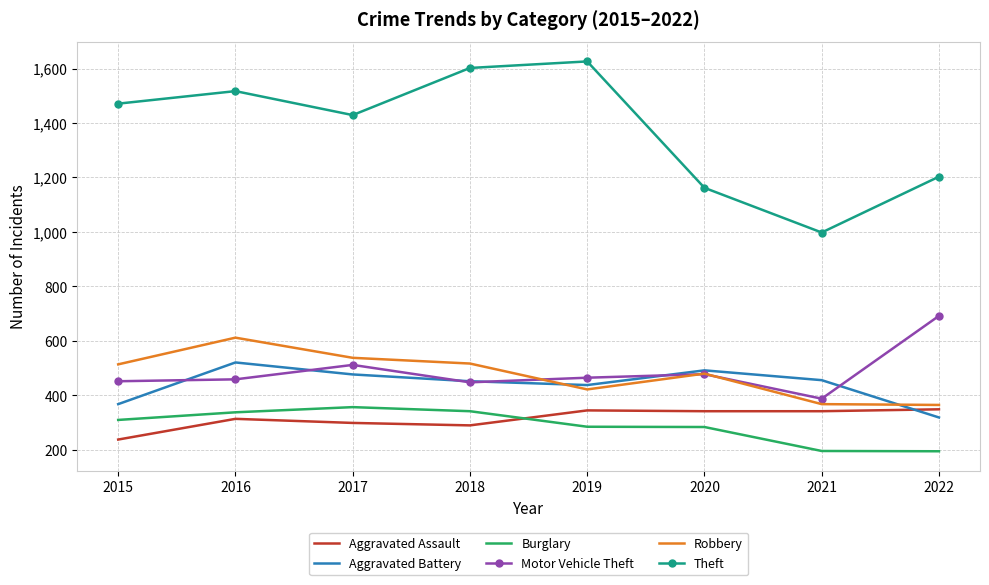

True or false: Theft and Robbery intersect in this chart.

False